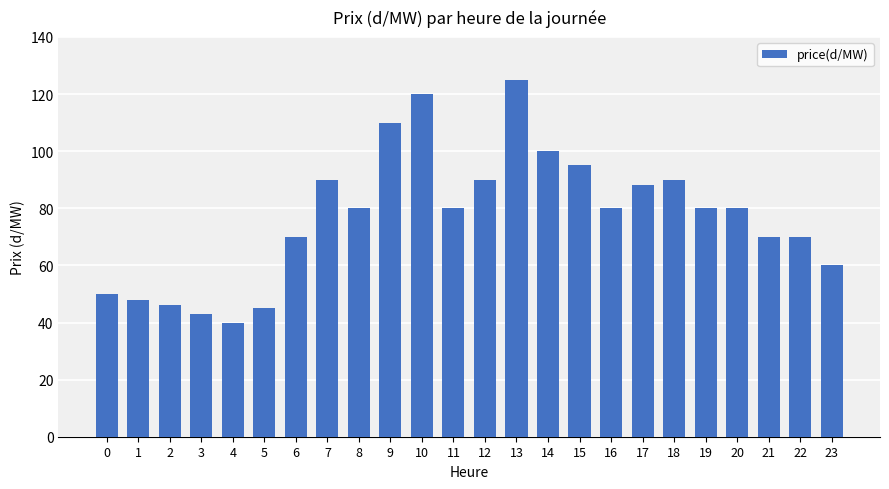

The value at 11 is 80. True or false?

True